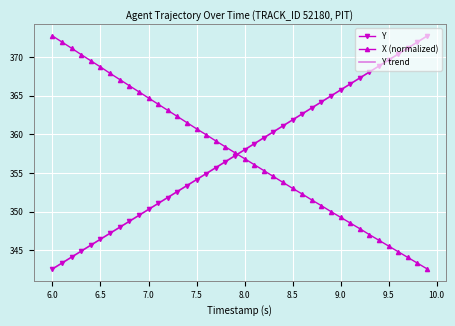

What is the greatest value displayed?

372.7